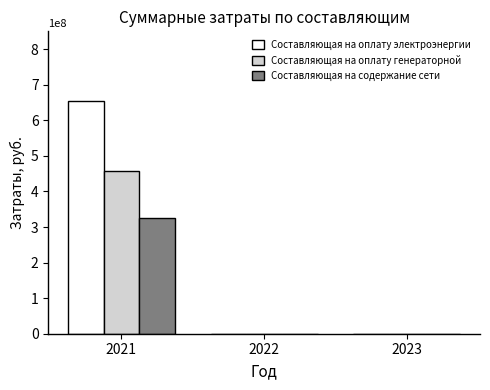

The value of Составляющая на содержание сети at 2022 is 0.0. True or false?

True